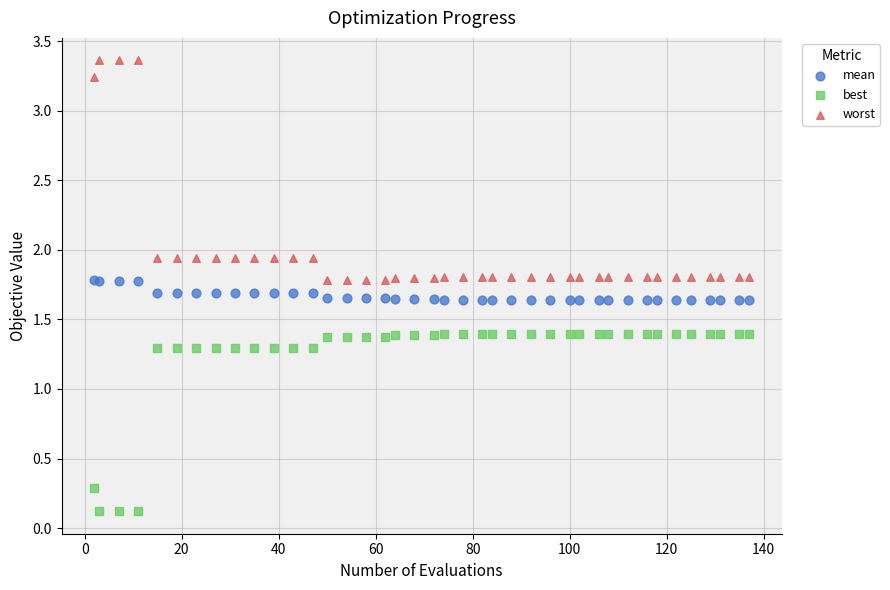

Which series contains the lowest Y value?

best